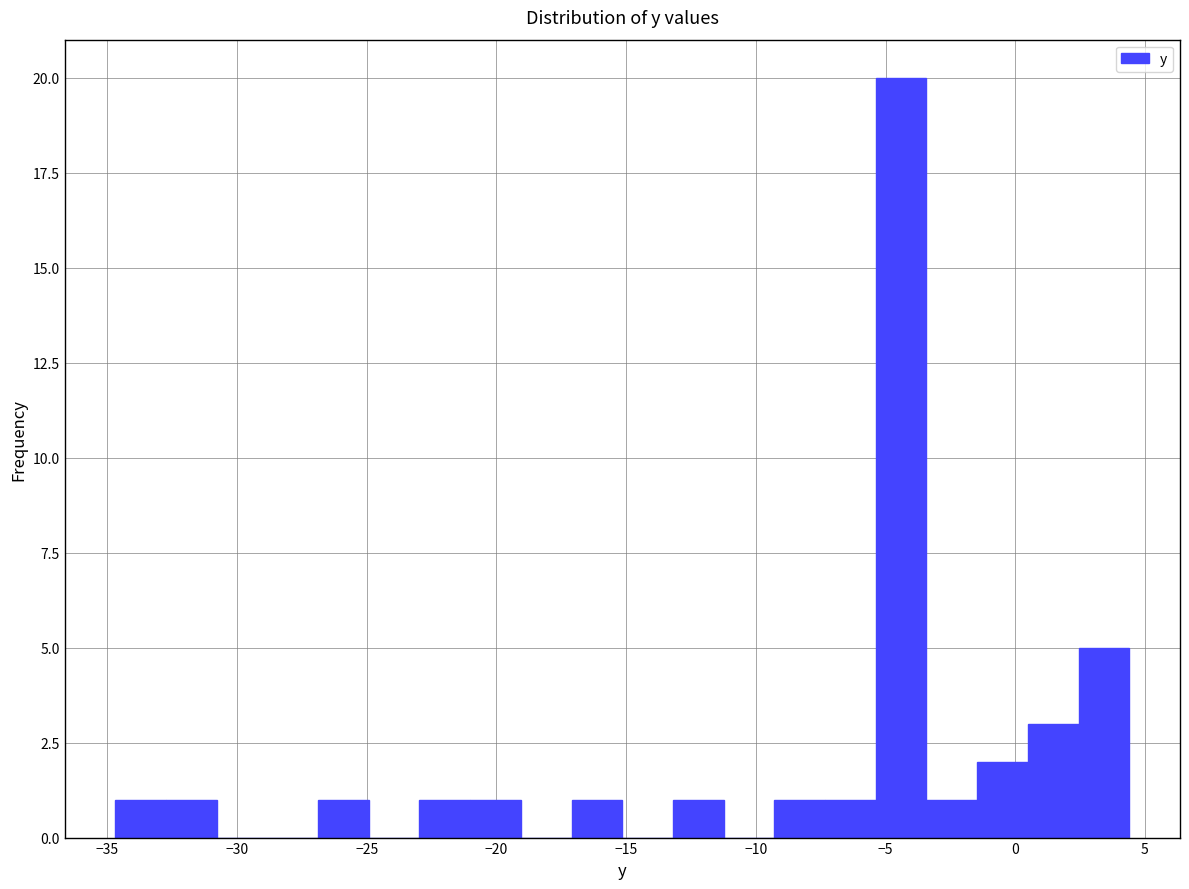

Around what value on the x-axis is the tallest bar? Give the approximate position of its centre, as read against the axis.

-4.5